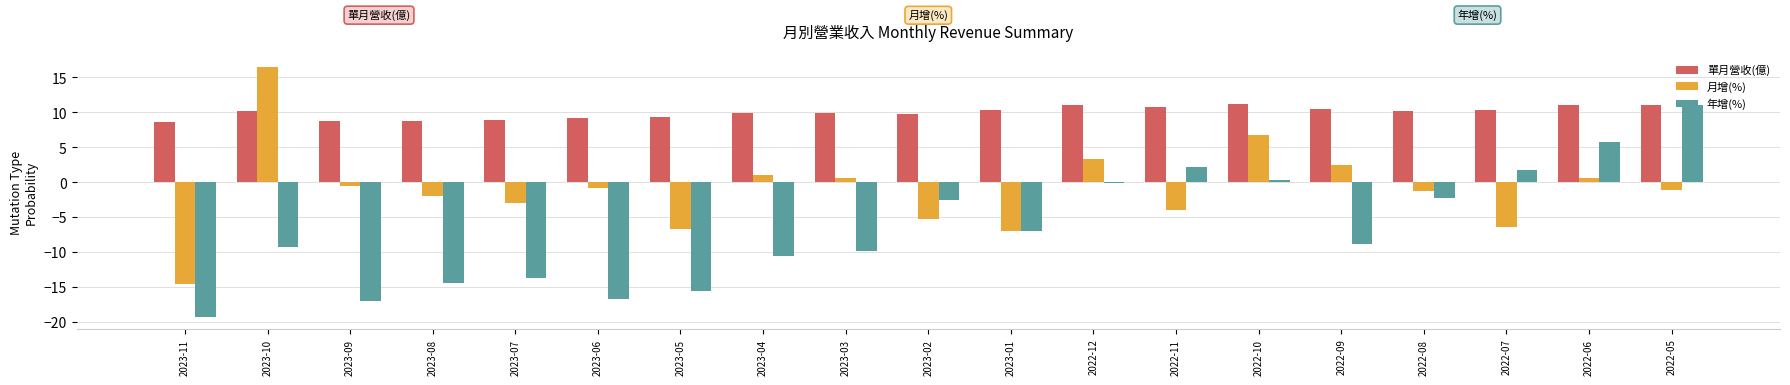

What is the greatest value displayed?

16.5